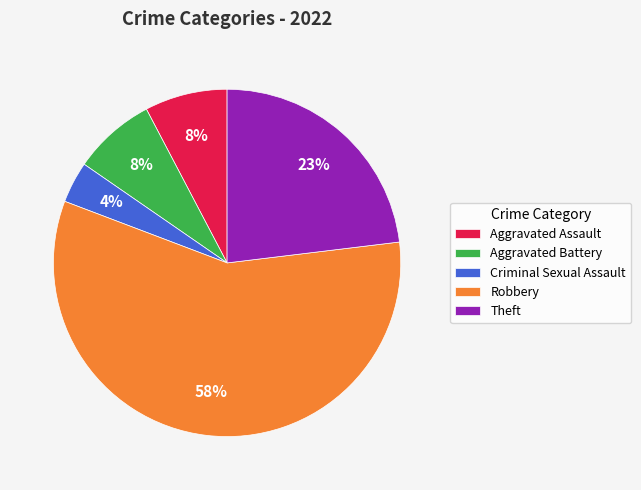

Which has a higher value, Aggravated Assault or Robbery?

Robbery